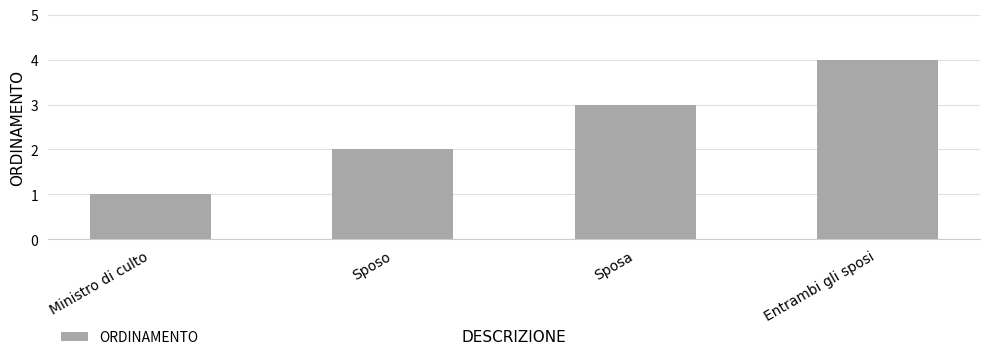

Which label corresponds to the largest value in the chart?

Entrambi gli sposi